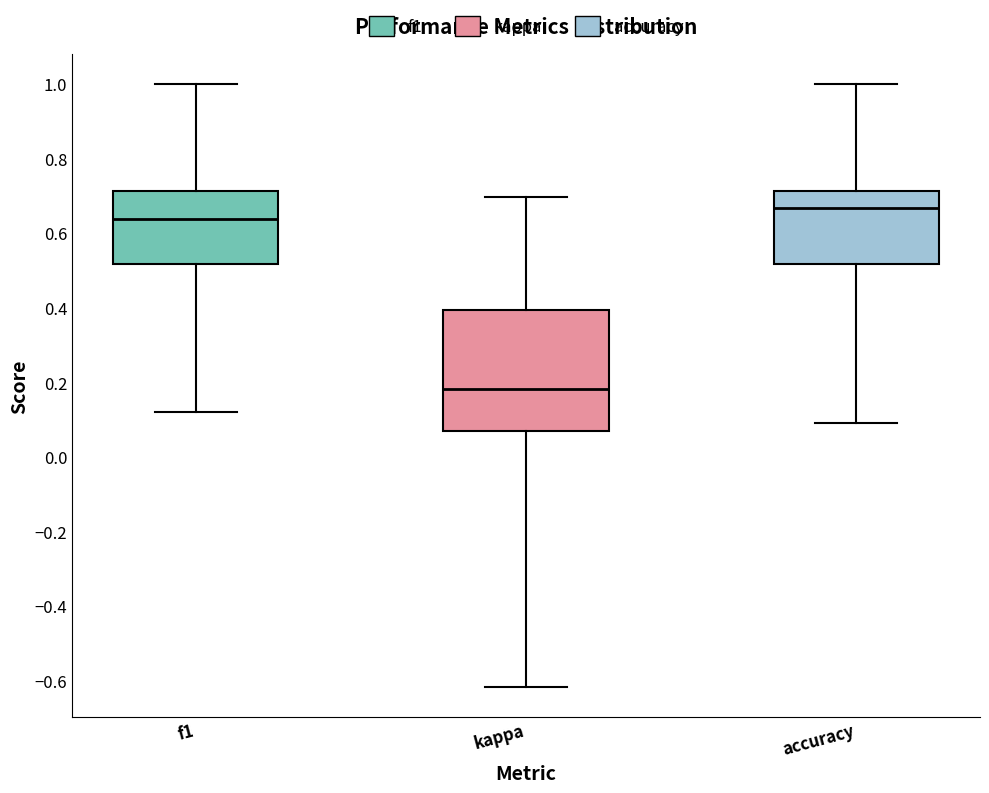

Reading left to right, transcribe this box plot: for each box, give where its median line is, the range the box spans, and where its two whiskers end, as read against the y-axis. The values are not printed on the chart, so give them approximately, as read against the axis.

f1: median 0.64, box 0.52 to 0.72, whiskers 0.12 to 1.00
kappa: median 0.18, box 0.06 to 0.40, whiskers -0.62 to 0.70
accuracy: median 0.66, box 0.52 to 0.72, whiskers 0.10 to 1.00